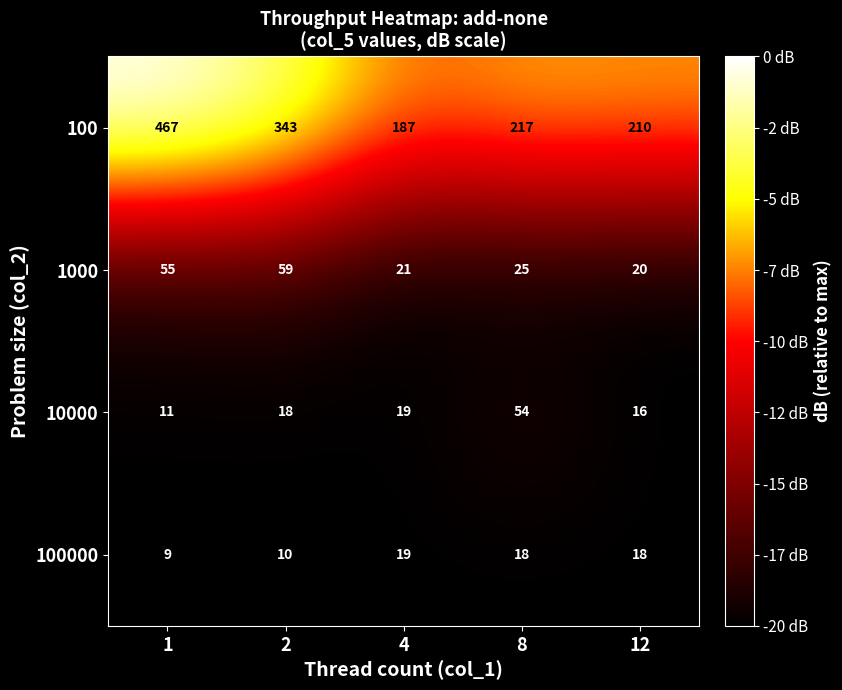

Between 1 and 4, which series saw the biggest shift?

100